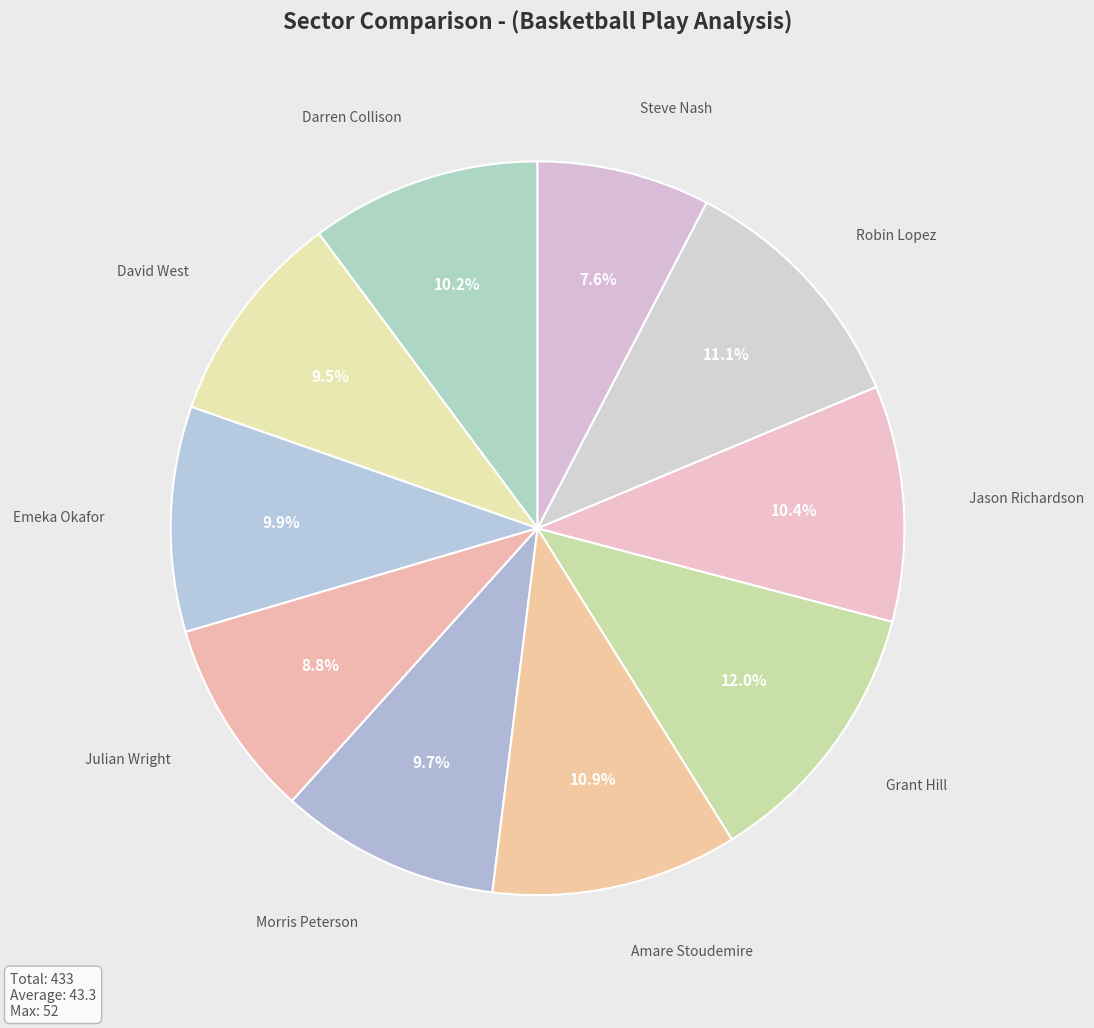

Is there a majority slice in this chart?

No